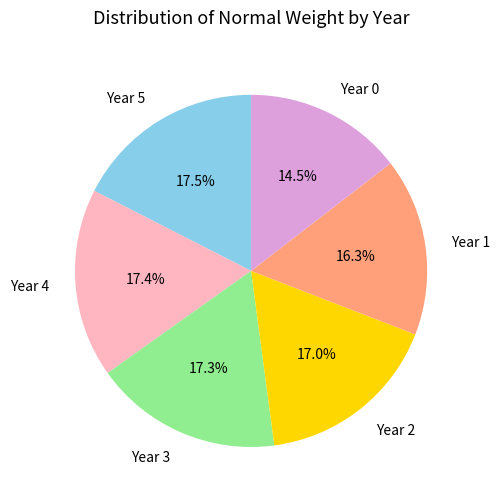

Does Year 2 account for over 50% of the chart?

No